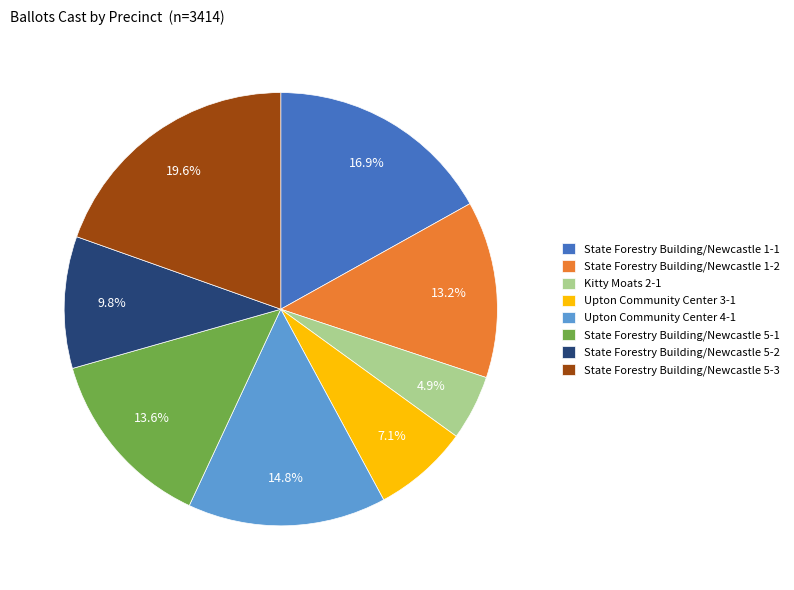

How many slices are in this pie chart?

8